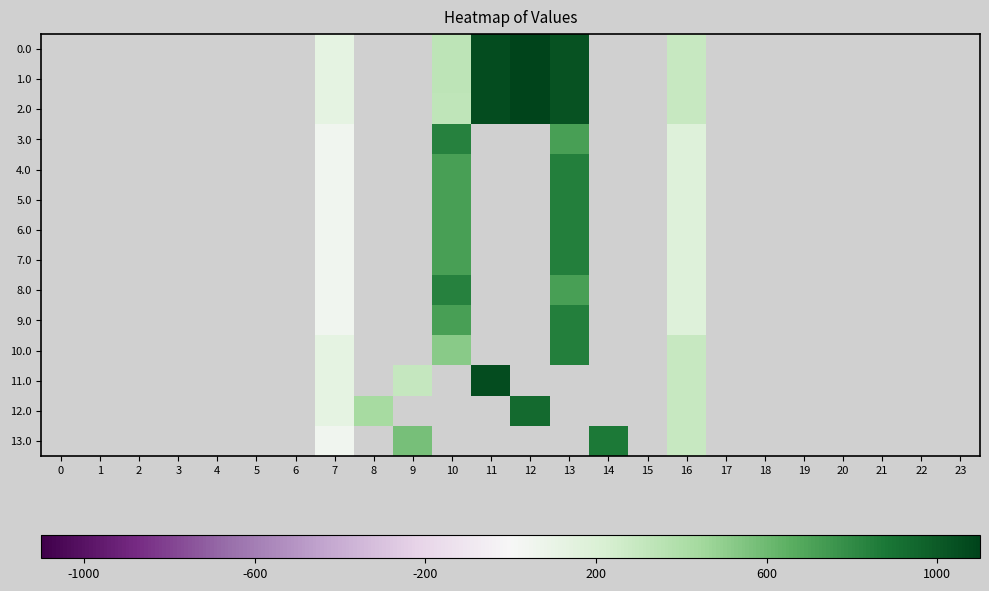

How many data points in 12.0 are above 931?

1